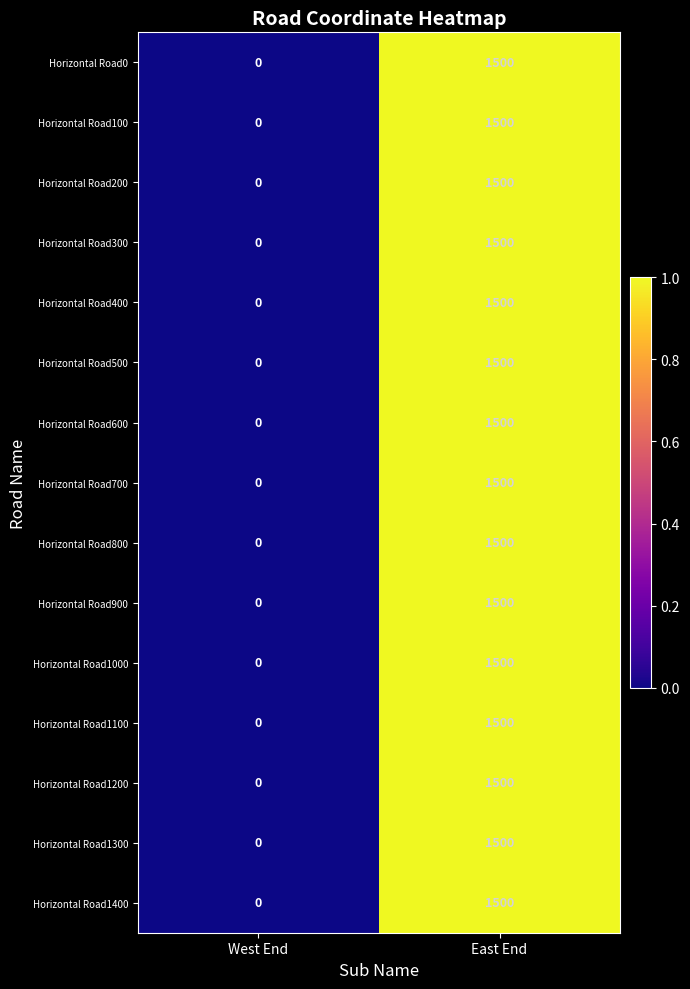

How many positive values does the Horizontal Road700 series have?

1